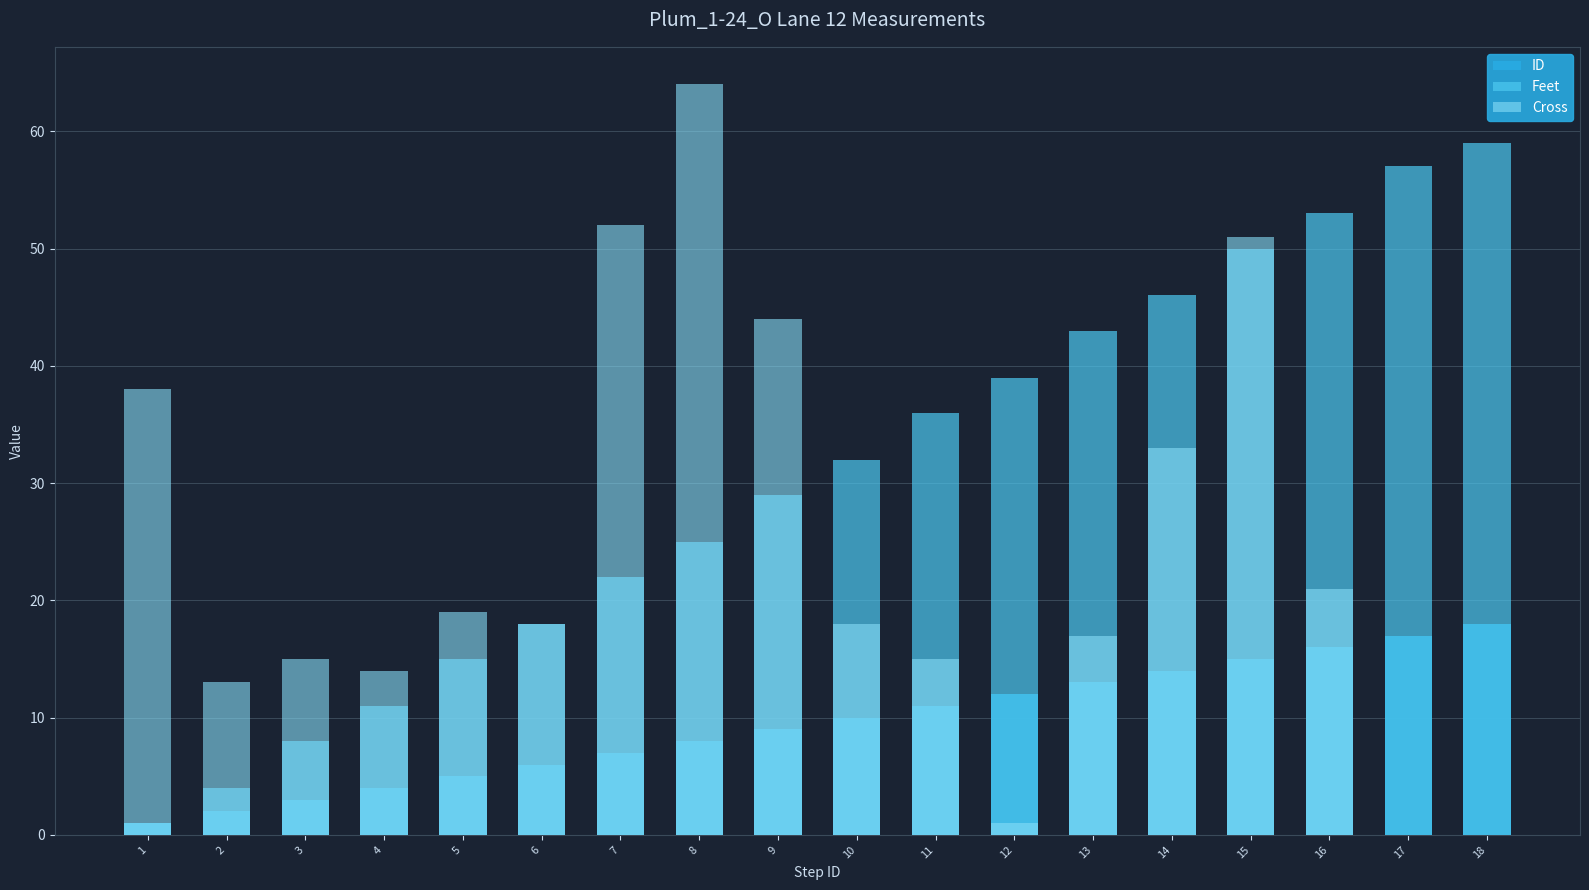

How many bars are there in total?

54